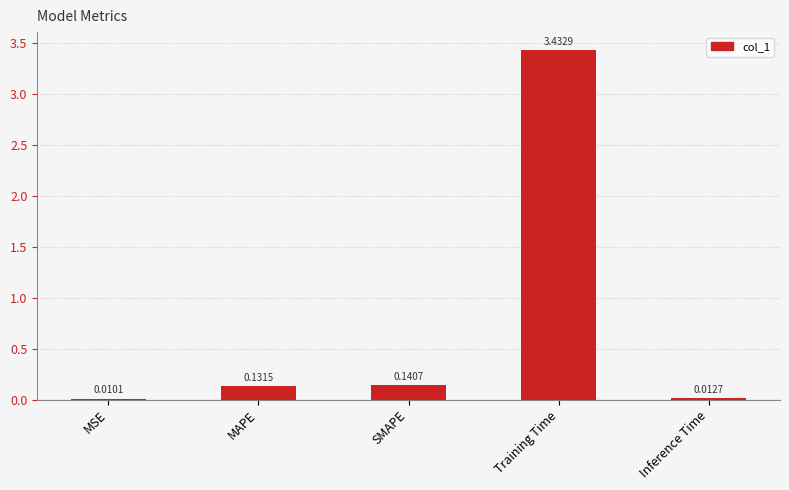

What is the change in value from SMAPE to Training Time?

+3.3